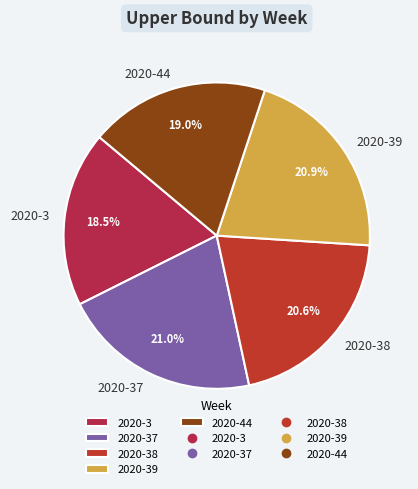

What percentage do 2020-37 and 2020-39 together represent?

41.9%